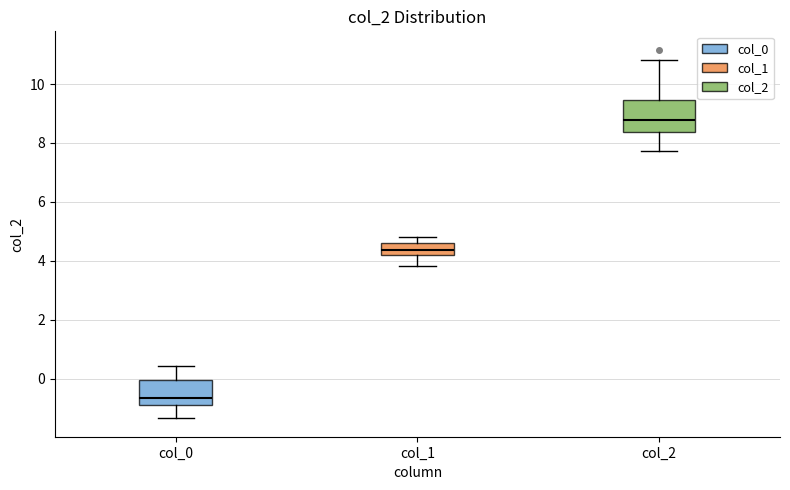

Reading left to right, transcribe this box plot: for each box, give where its median line is, the range the box spans, and where its two whiskers end, as read against the y-axis. The values are not printed on the chart, so give them approximately, as read against the axis.

col_0: median -0.6, box -1.0 to 0.0, whiskers -1.4 to 0.4
col_1: median 4.4, box 4.2 to 4.6, whiskers 3.8 to 4.8
col_2: median 8.8, box 8.4 to 9.4, whiskers 7.8 to 10.8